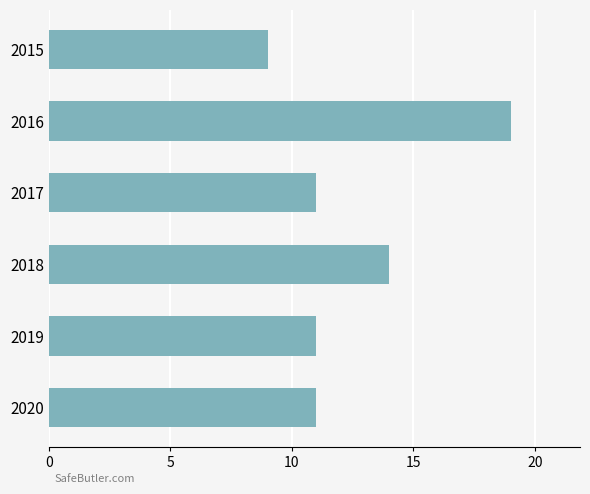

Are the bars horizontal?

Yes